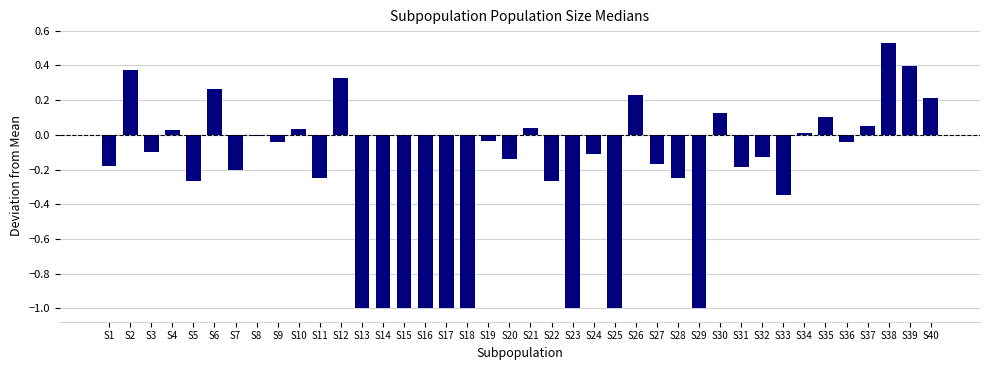

What is the change in value from S5 to S24?

+0.2